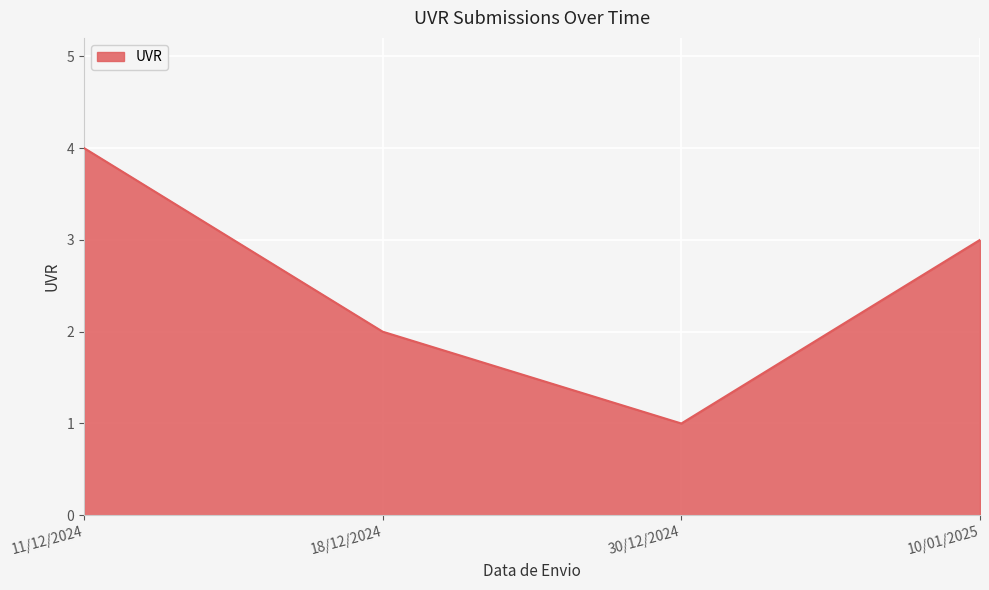

Between 18/12/2024 and 11/12/2024, which is larger?

11/12/2024